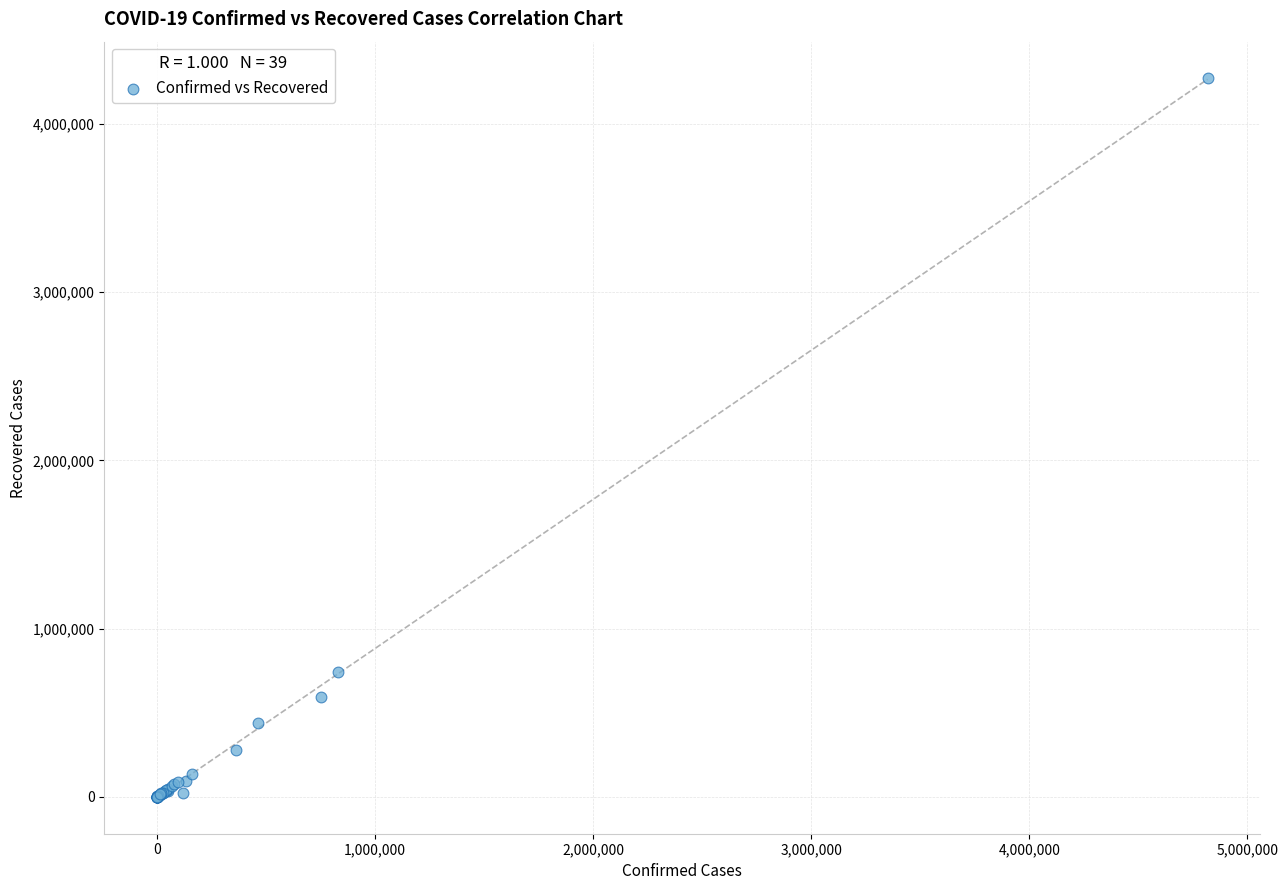

What Y value in the scatter plot is closest to 2137433?

743653